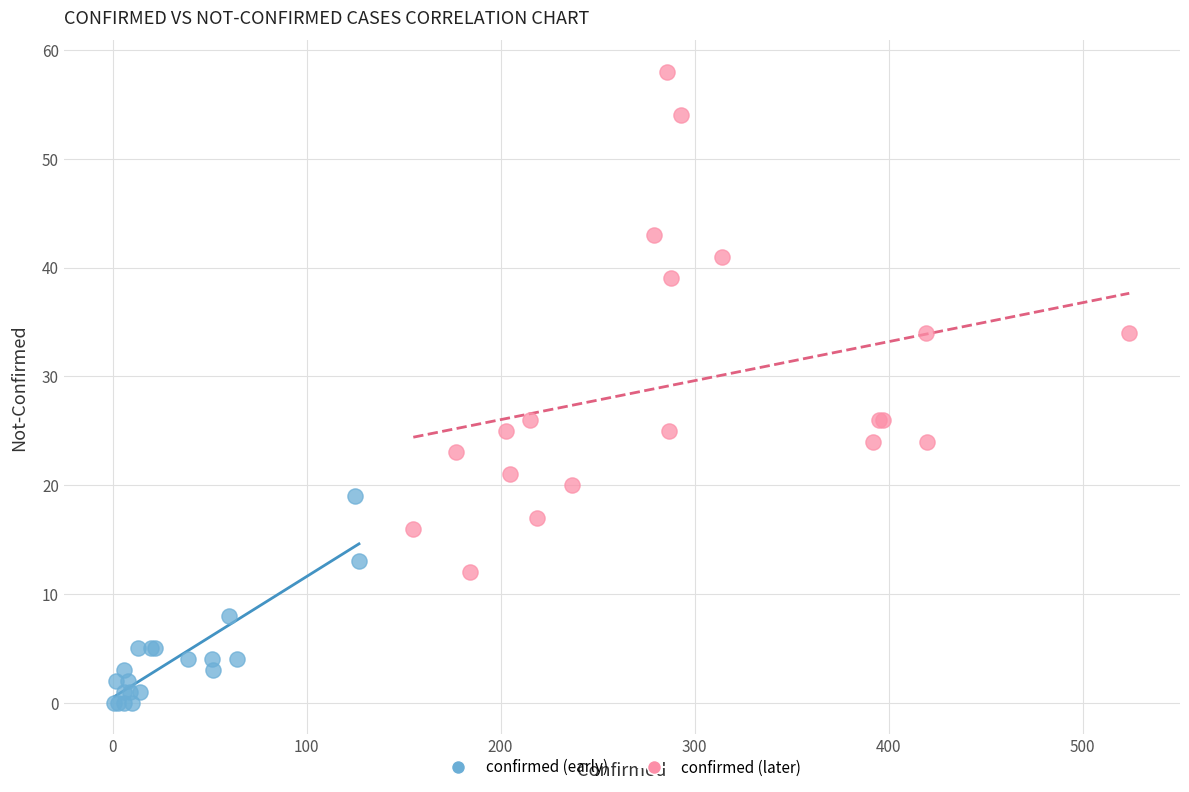

Which series has the widest spread of Y values?

confirmed (later)